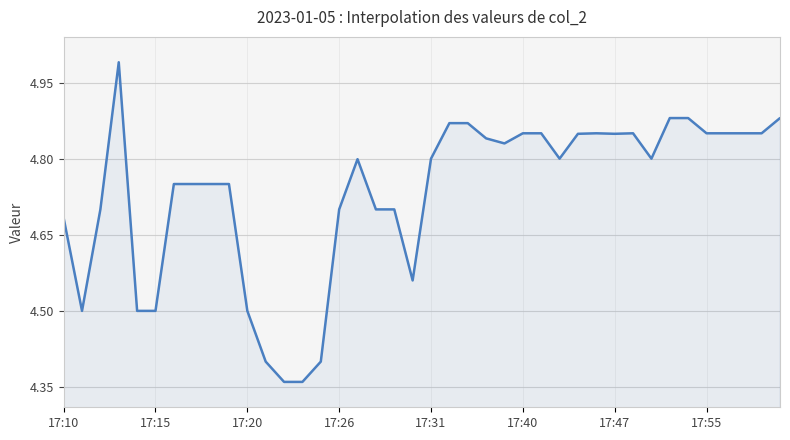

What is the difference between the maximum and minimum values?

0.6